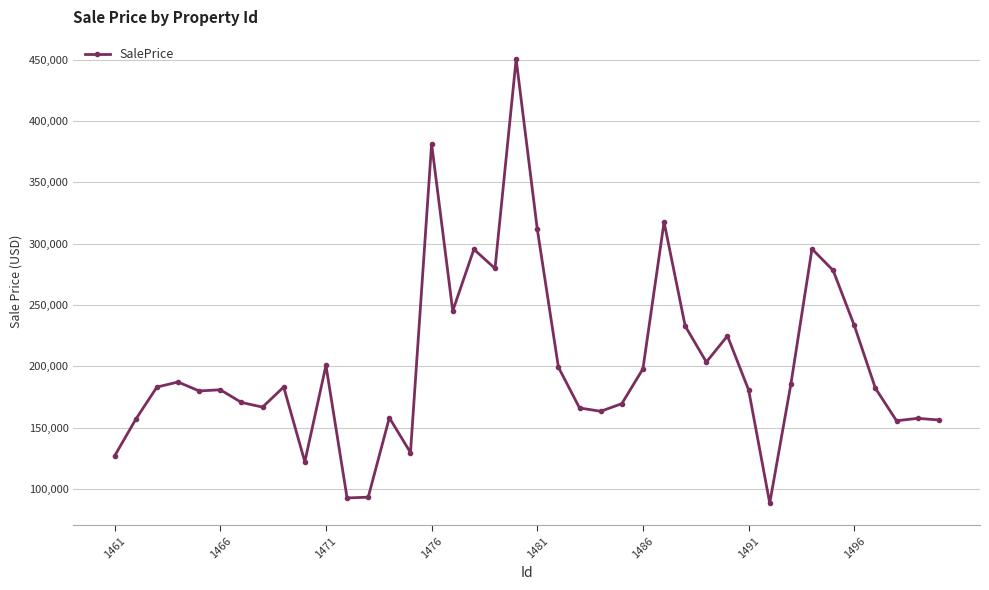

What is the value of the 34th point from the left?

295681.0